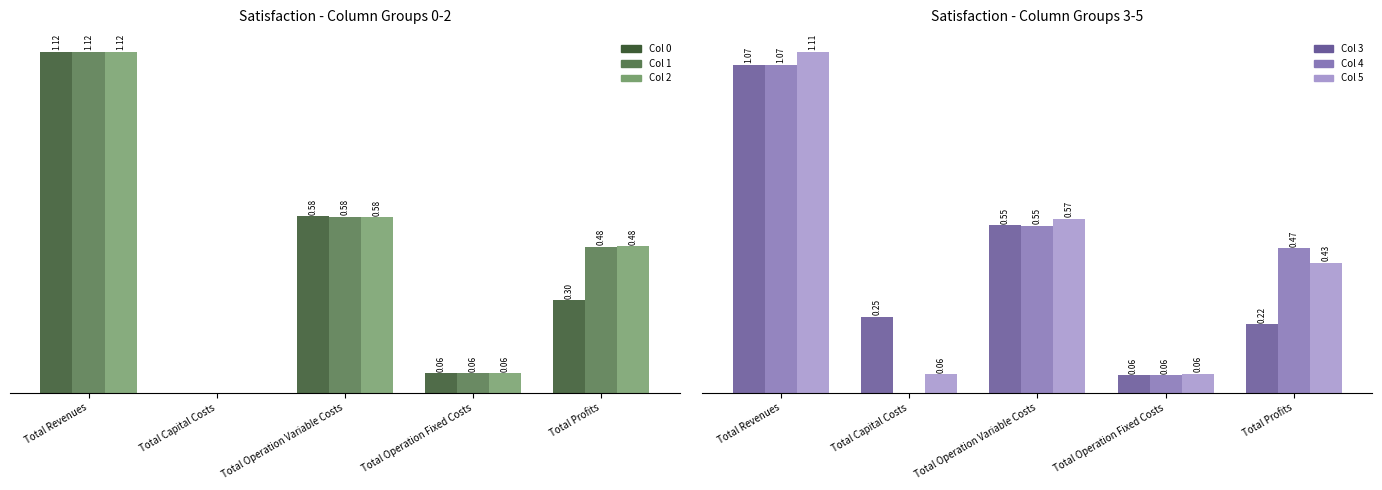

What is the label of the 5th bar from the right?

Total Revenues